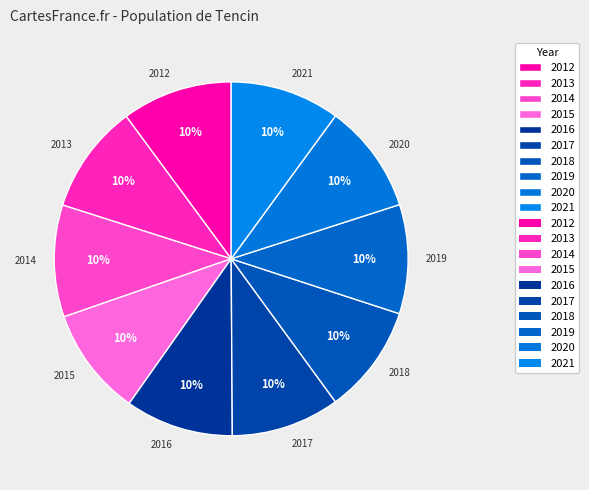

What is the ratio of the value at 2019 to the value at 2020?

1.0